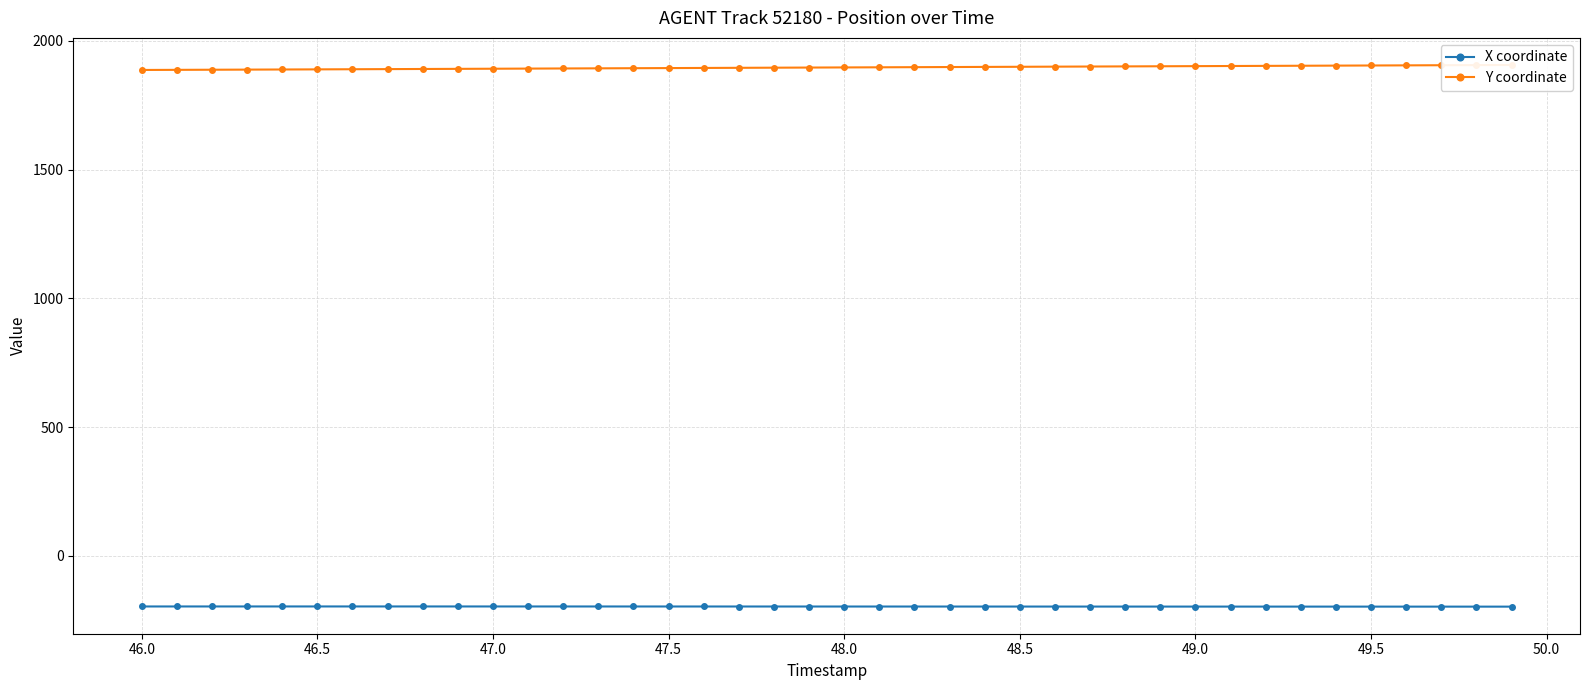

At how many categories does at least one series exceed 1378?

40